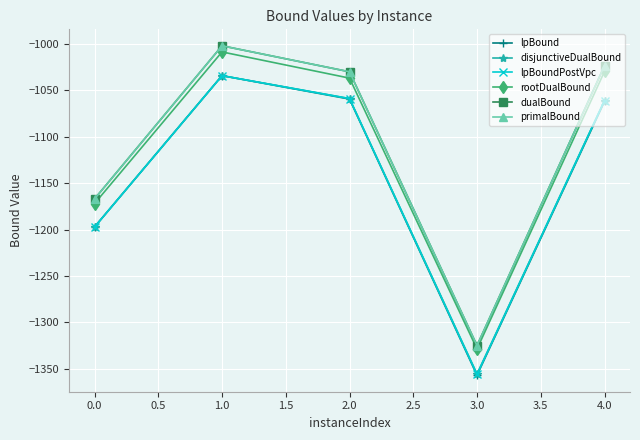

Is this an area chart (filled region under the line)?

No